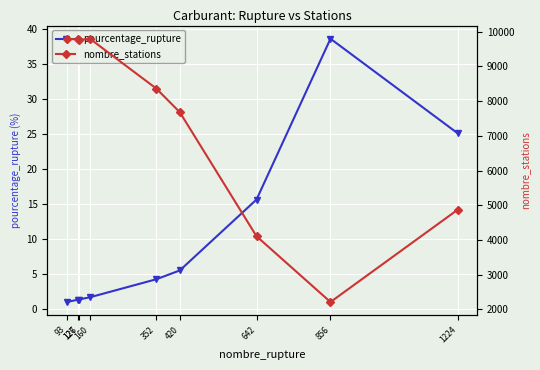

How many lines are shown in the chart?

2